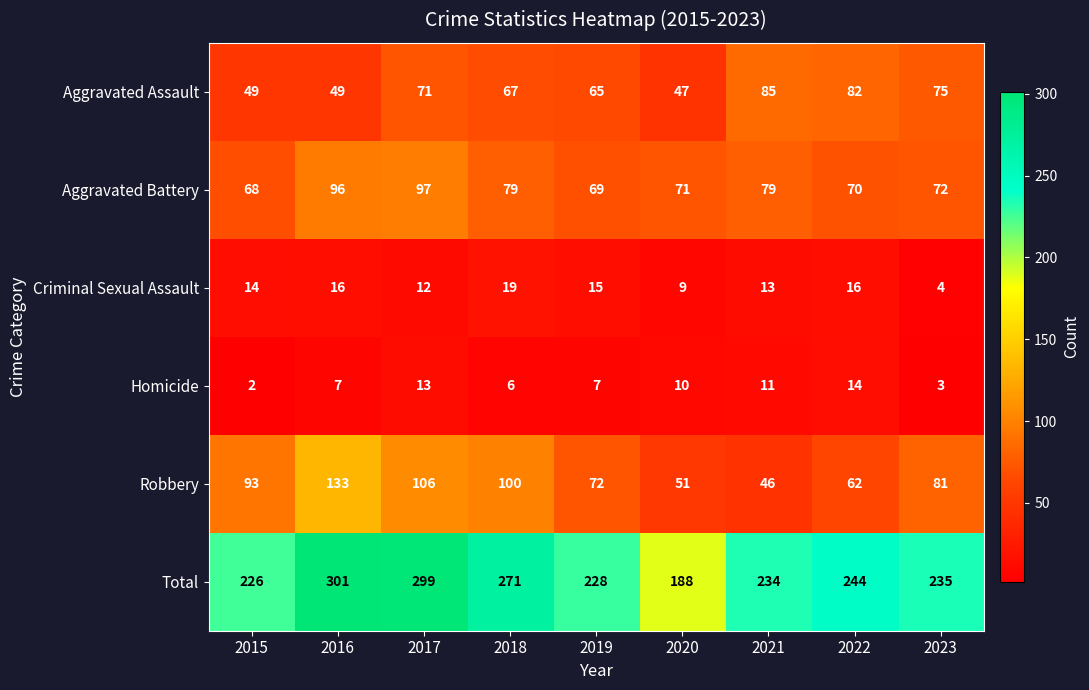

At which category does the chart reach its minimum across all series?

2015